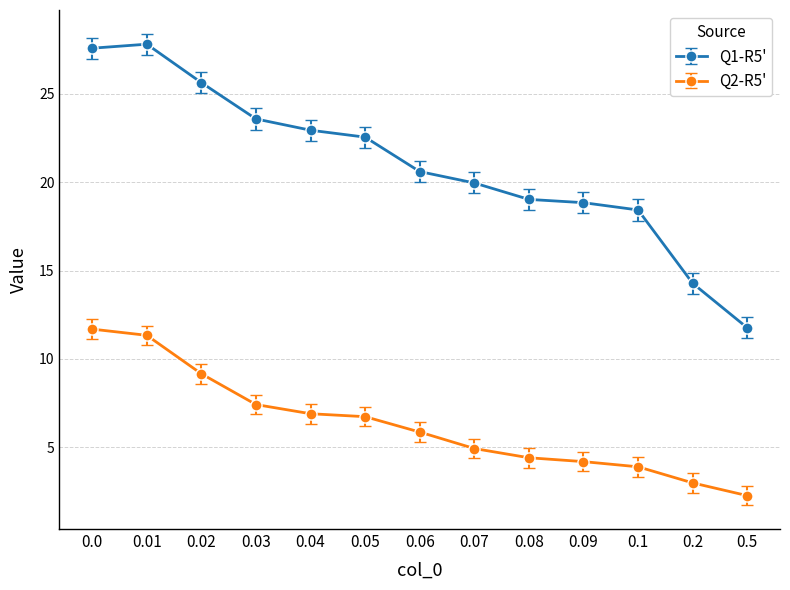

Rank the series at 0.01 from lowest to highest value.

Q2-R5', Q1-R5'